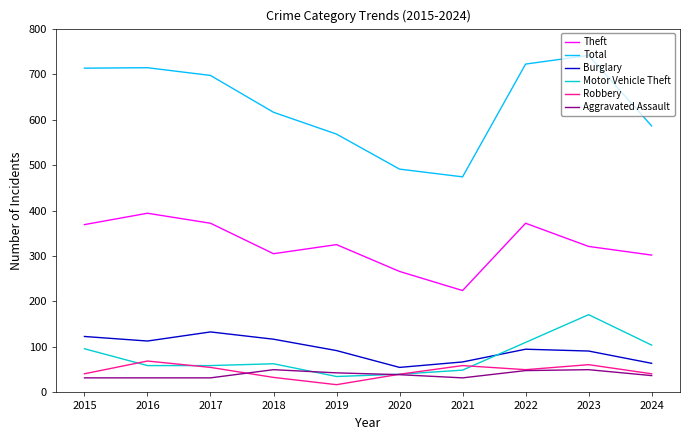

What is the difference between the second highest and minimum values in the Aggravated Assault series?

18